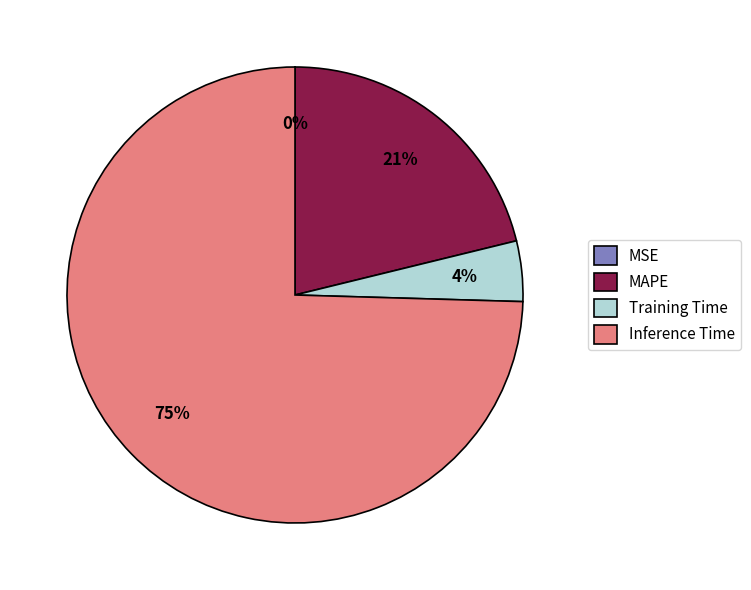

Which has a higher value, MAPE or Inference Time?

Inference Time